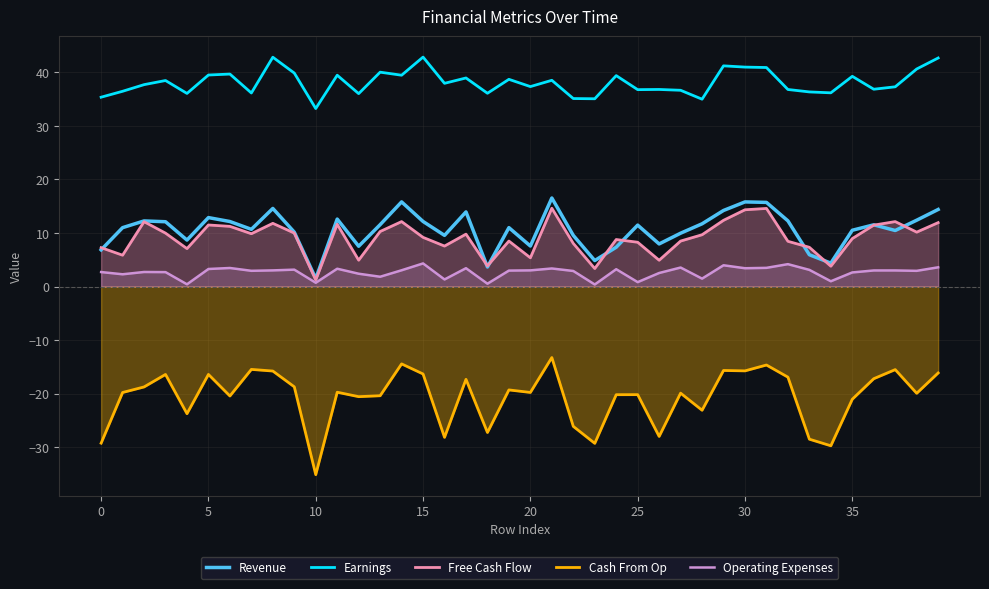

Is the value of Earnings at 12 greater than the value of Operating Expenses at 28?

Yes